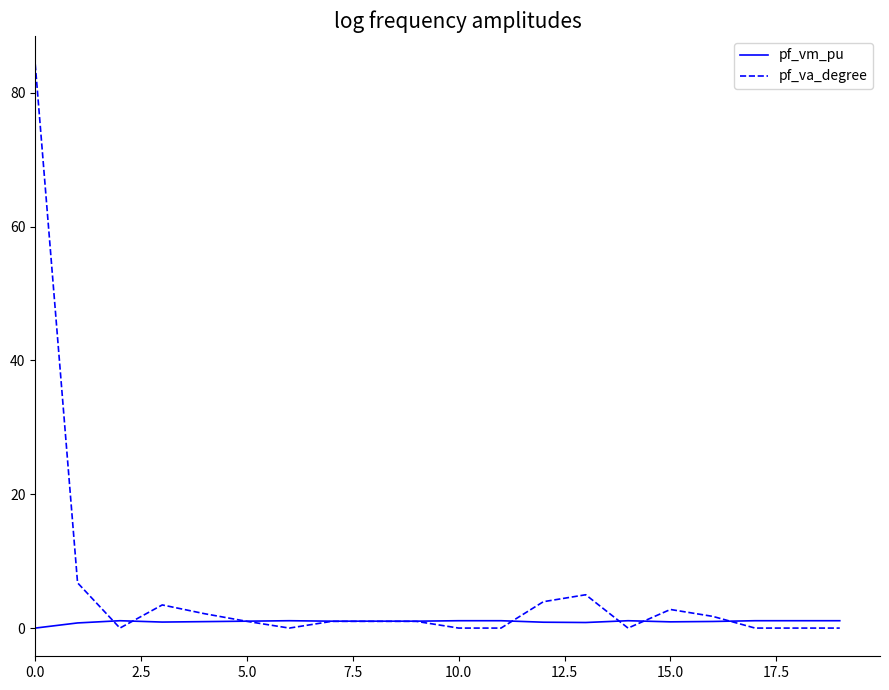

What is the highest value of the pf_va_degree series?

84.3